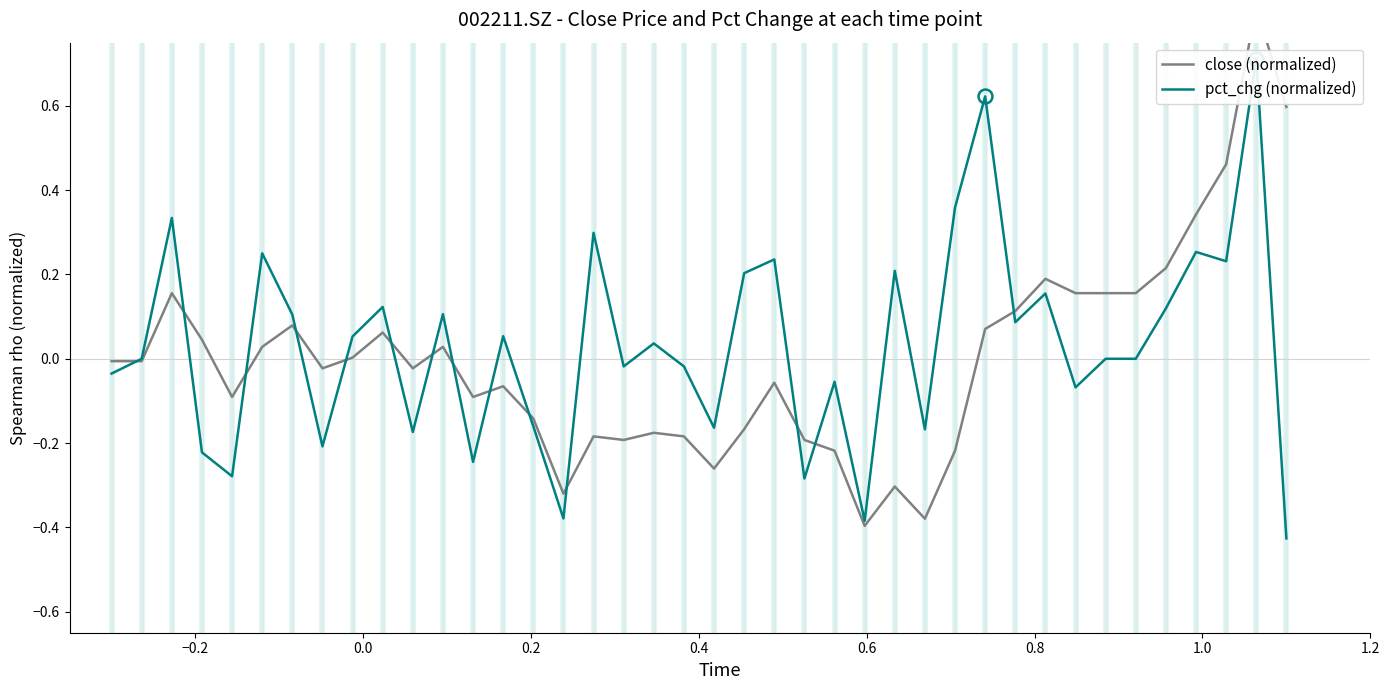

How many interior local valleys does the pct_chg (normalized) series have?

13